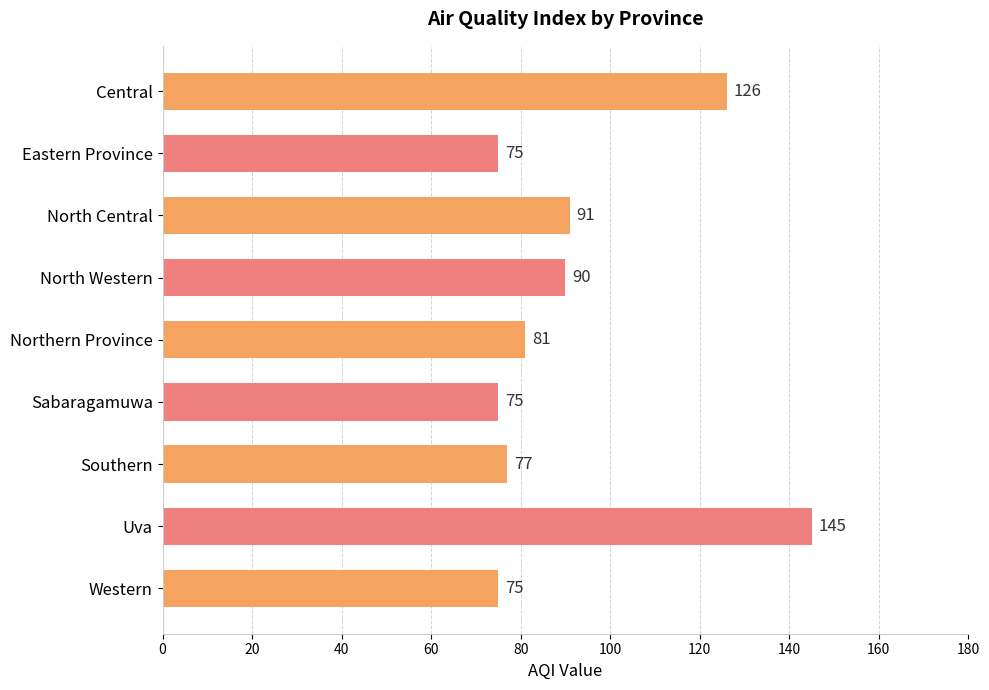

Which category has the highest value across all series?

Uva